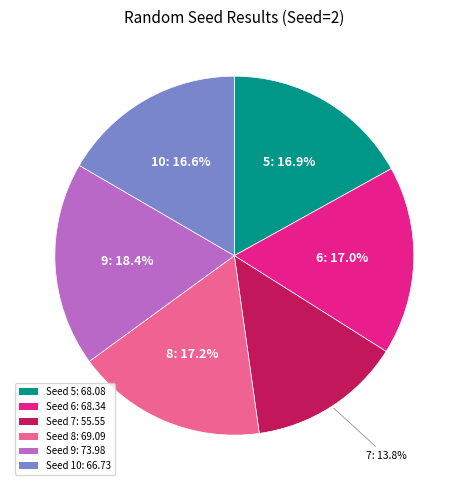

How many slices are in this pie chart?

6